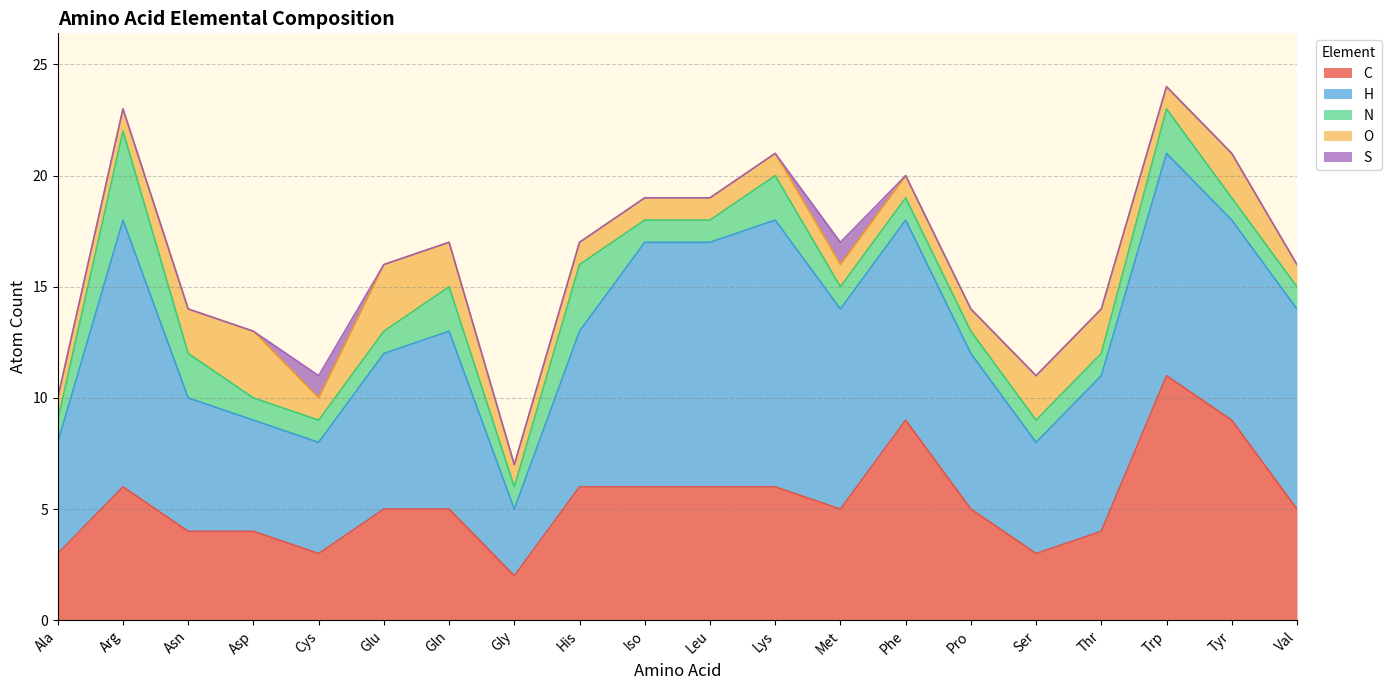

At which category does O reach its first local peak?

Asp